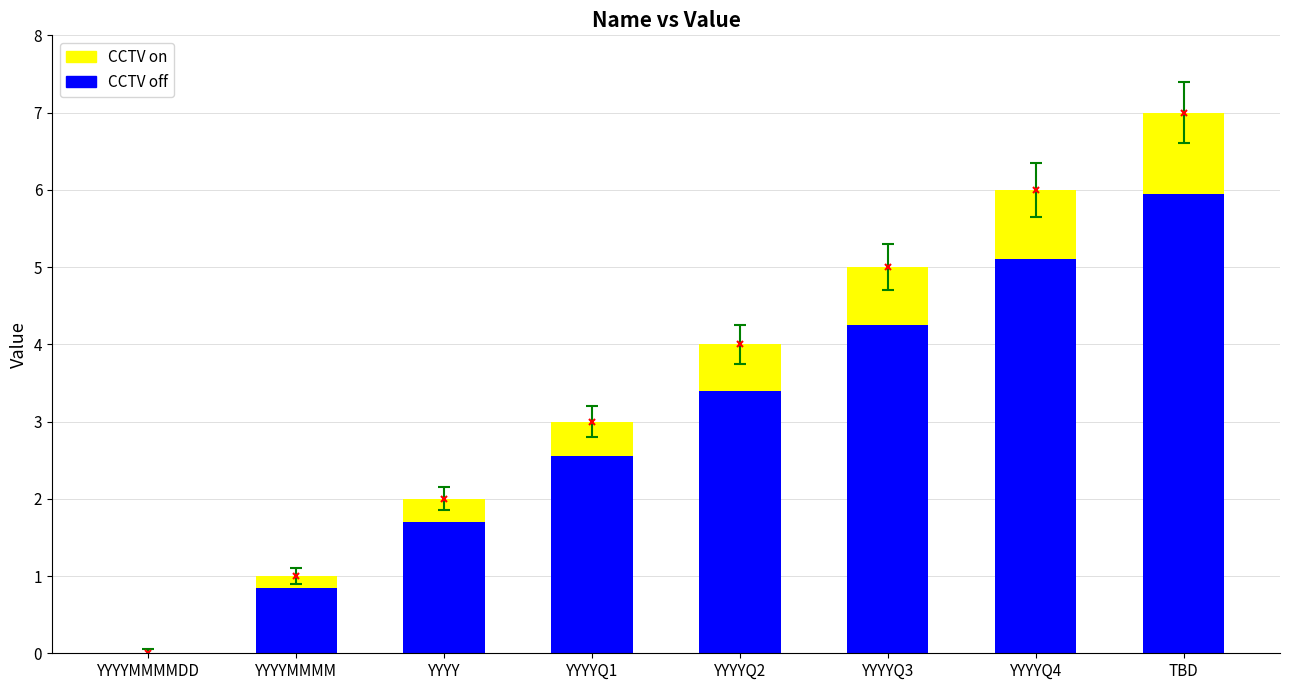

Is it true that CCTV on equals 0.5 at TBD?

False